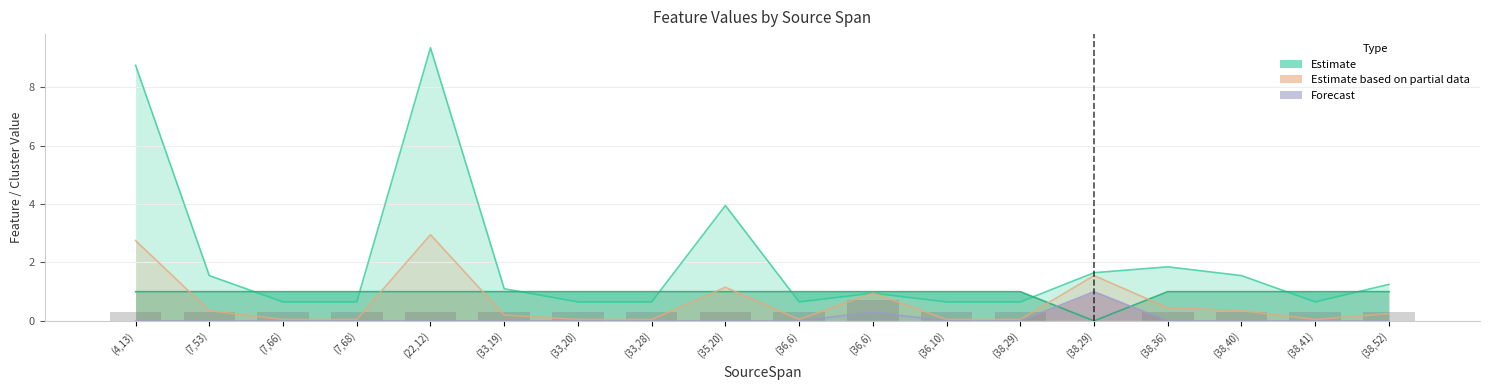

Between (22,12) and (33,19), which is larger?

(22,12)